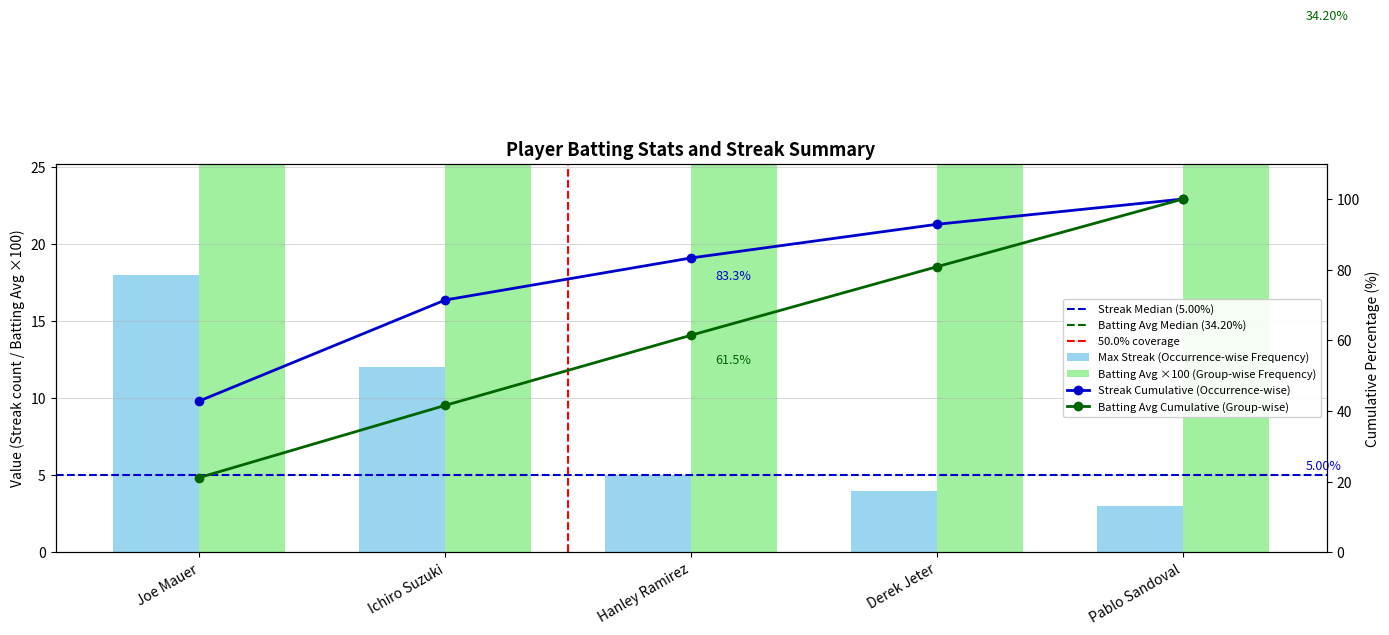

Reading left to right, extract all data points from this chart.

Max Streak: Joe Mauer=18.0	Ichiro Suzuki=12.0	Hanley Ramirez=5.0	Derek Jeter=4.0	Pablo Sandoval=3.0
Batting Average: Joe Mauer=36.5	Ichiro Suzuki=35.2	Hanley Ramirez=34.2	Derek Jeter=33.4	Pablo Sandoval=33.0